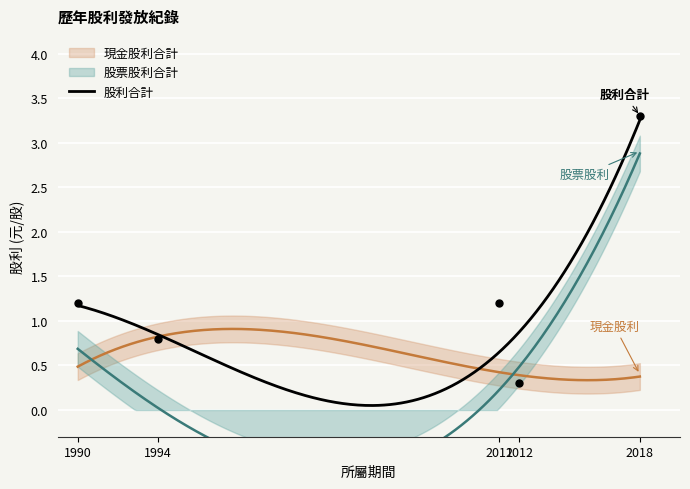

What are all the series names shown in the legend?

現金股利合計, 股票股利合計, 股利合計